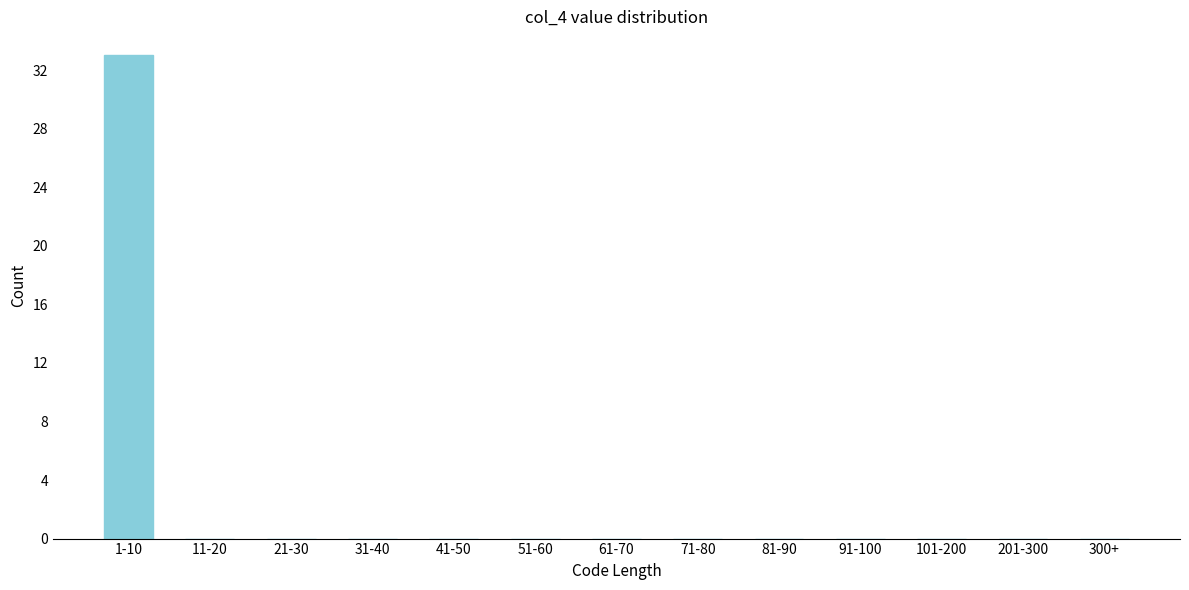

Reading left to right, transcribe all the data shown in this chart.

1-10=33	11-20=0	21-30=0	31-40=0	41-50=0	51-60=0	61-70=0	71-80=0	81-90=0	91-100=0	101-200=0	201-300=0	300+=0